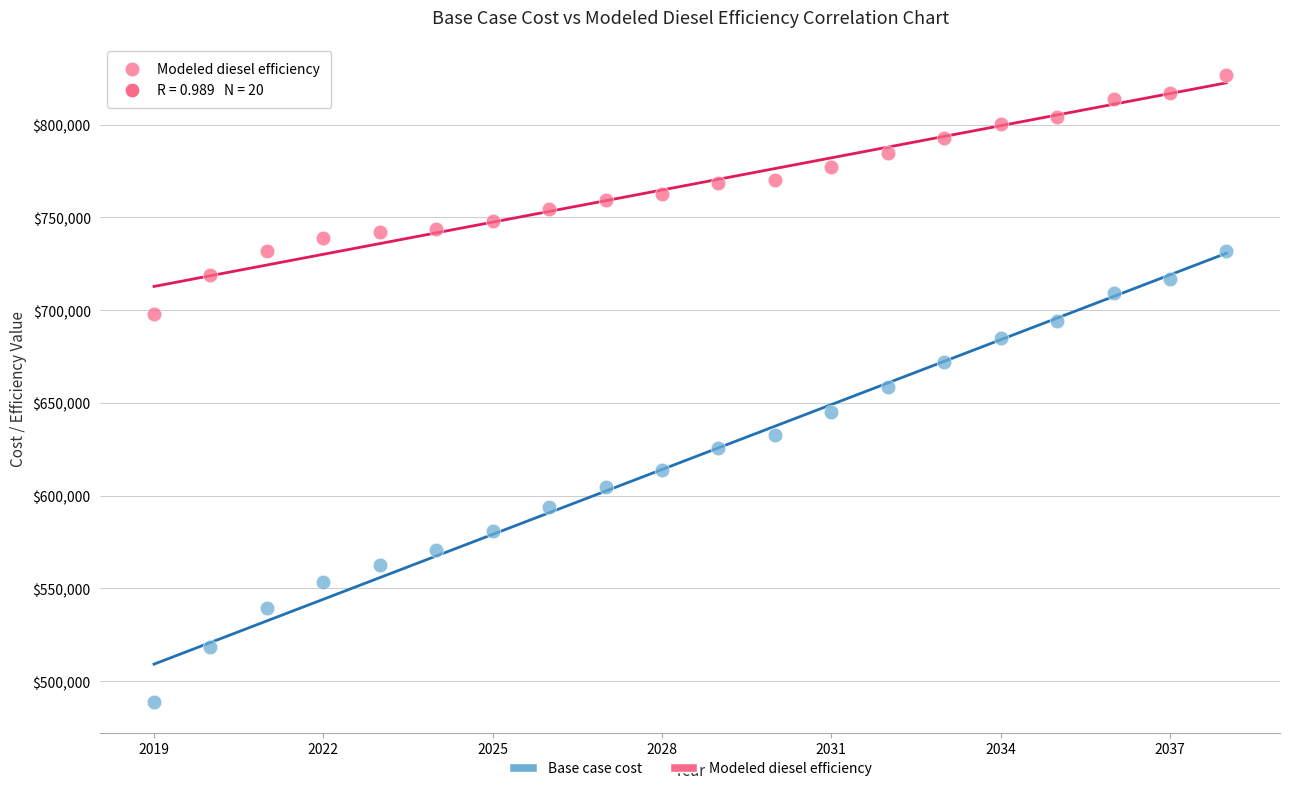

Across all data points, what is the range of Y values (max minus min)?

337591.7